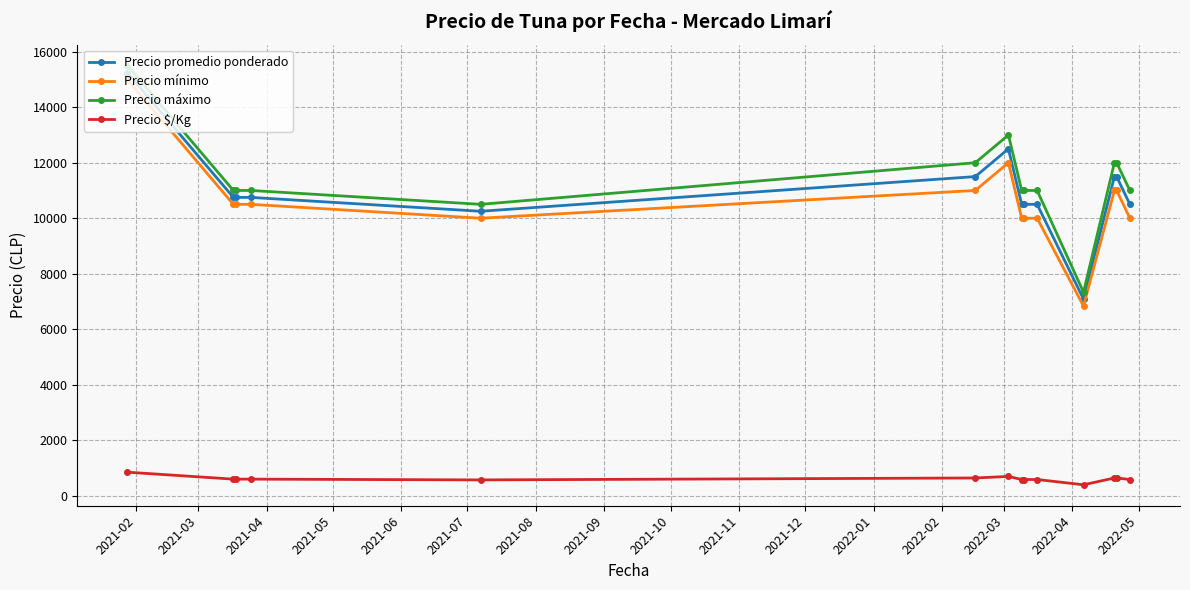

What is the maximum value for Precio $/Kg?

847.5